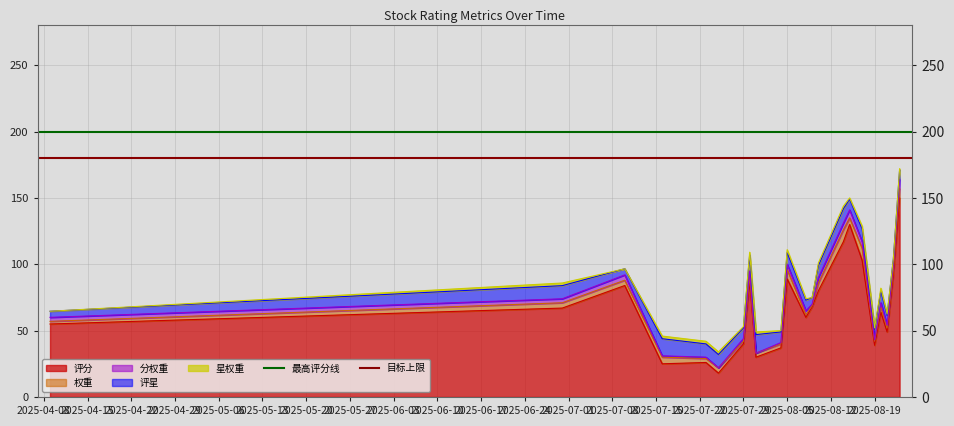

What is the maximum value for 评分?

150